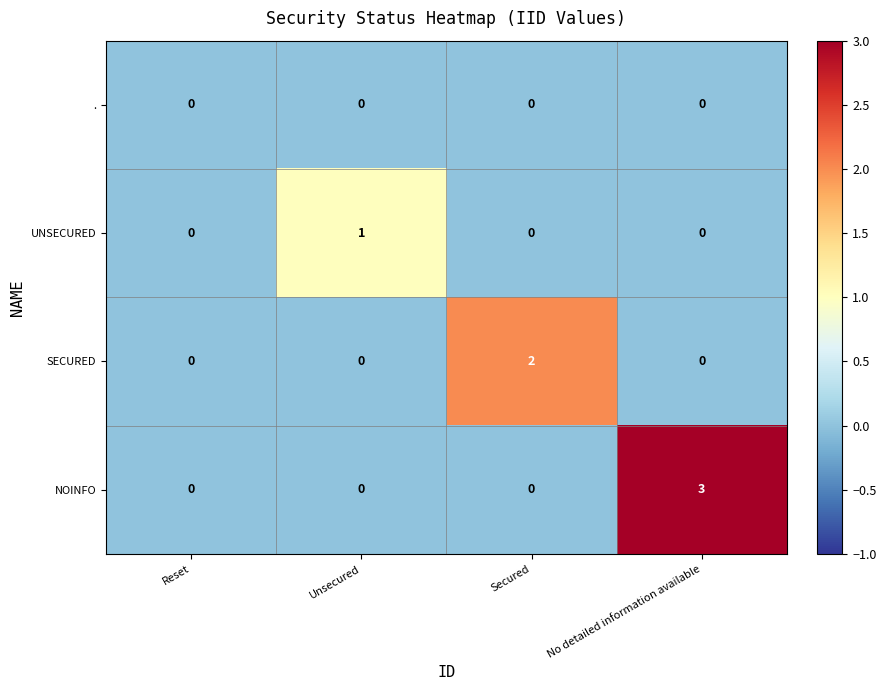

The UNSECURED series shows -1 at Secured. True or false?

False